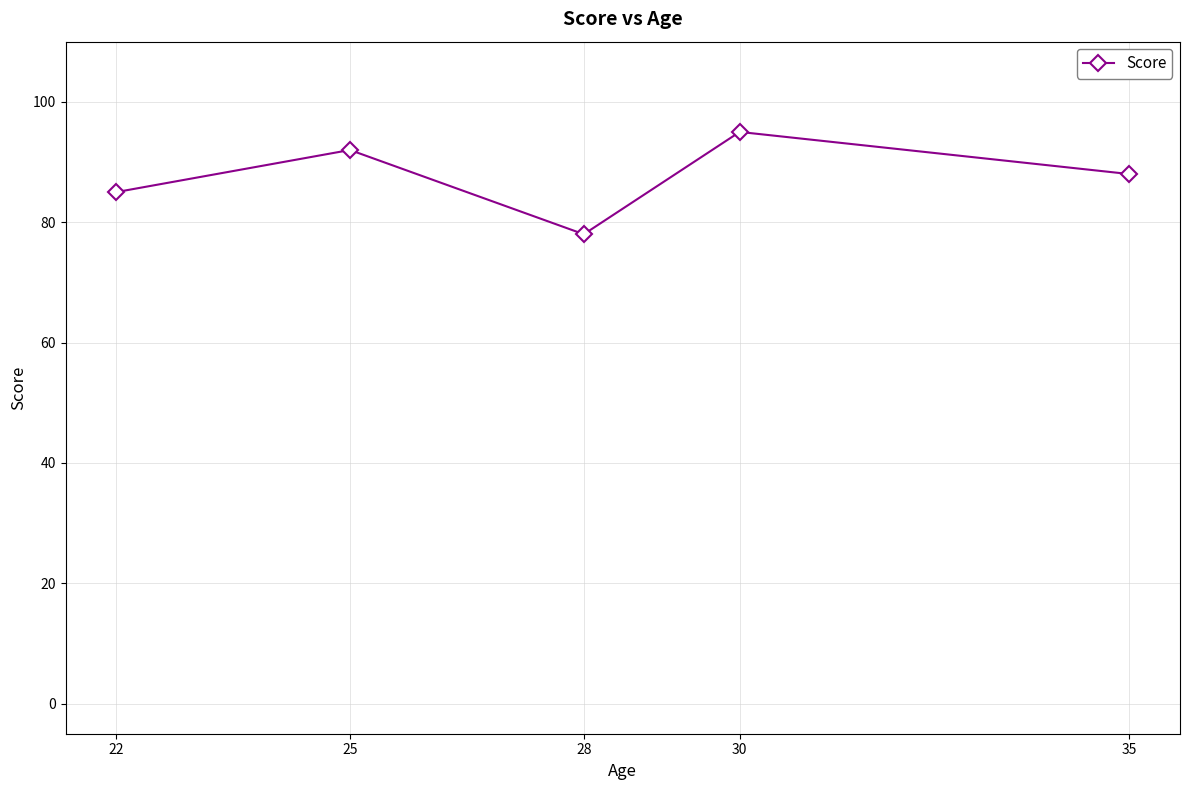

What is the value of the 1st point from the left?

85